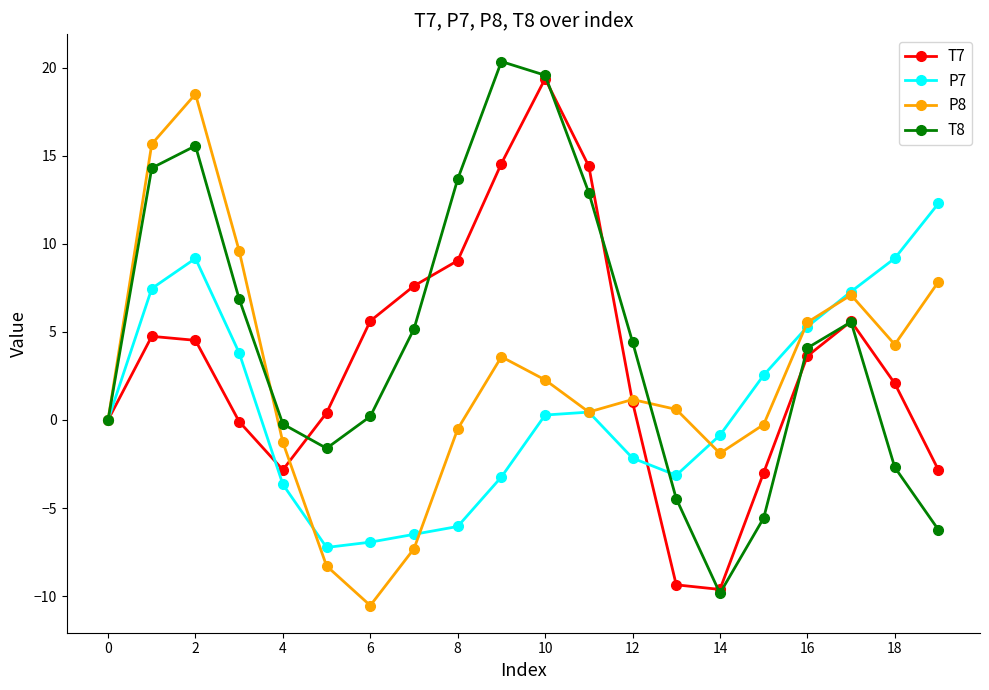

In P8, how many points are higher than both neighbors (excluding endpoints)?

4